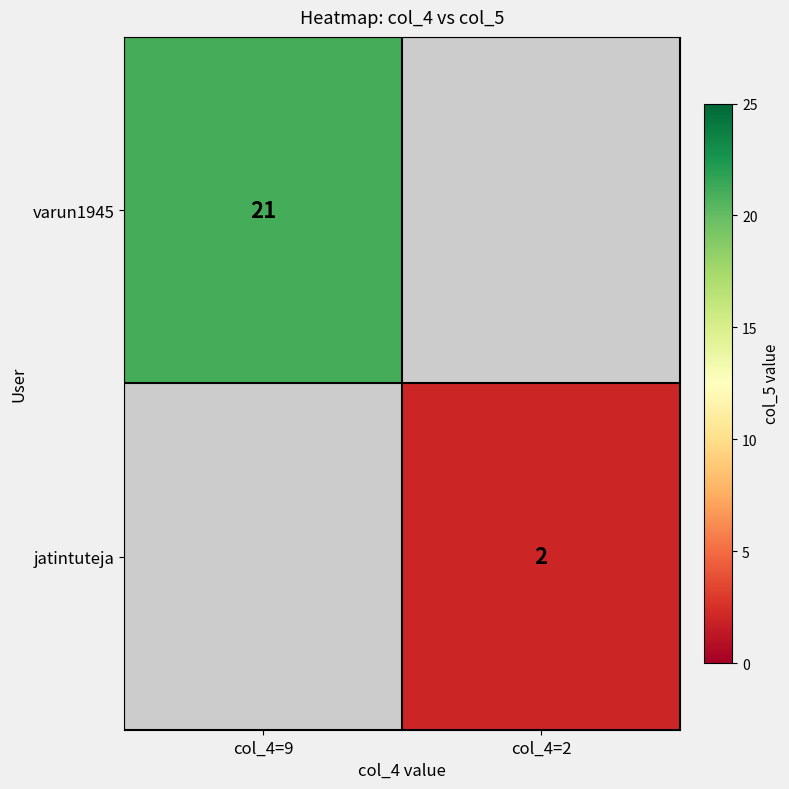

True or false: varun1945 has a value of 12 at col_4=9.

False